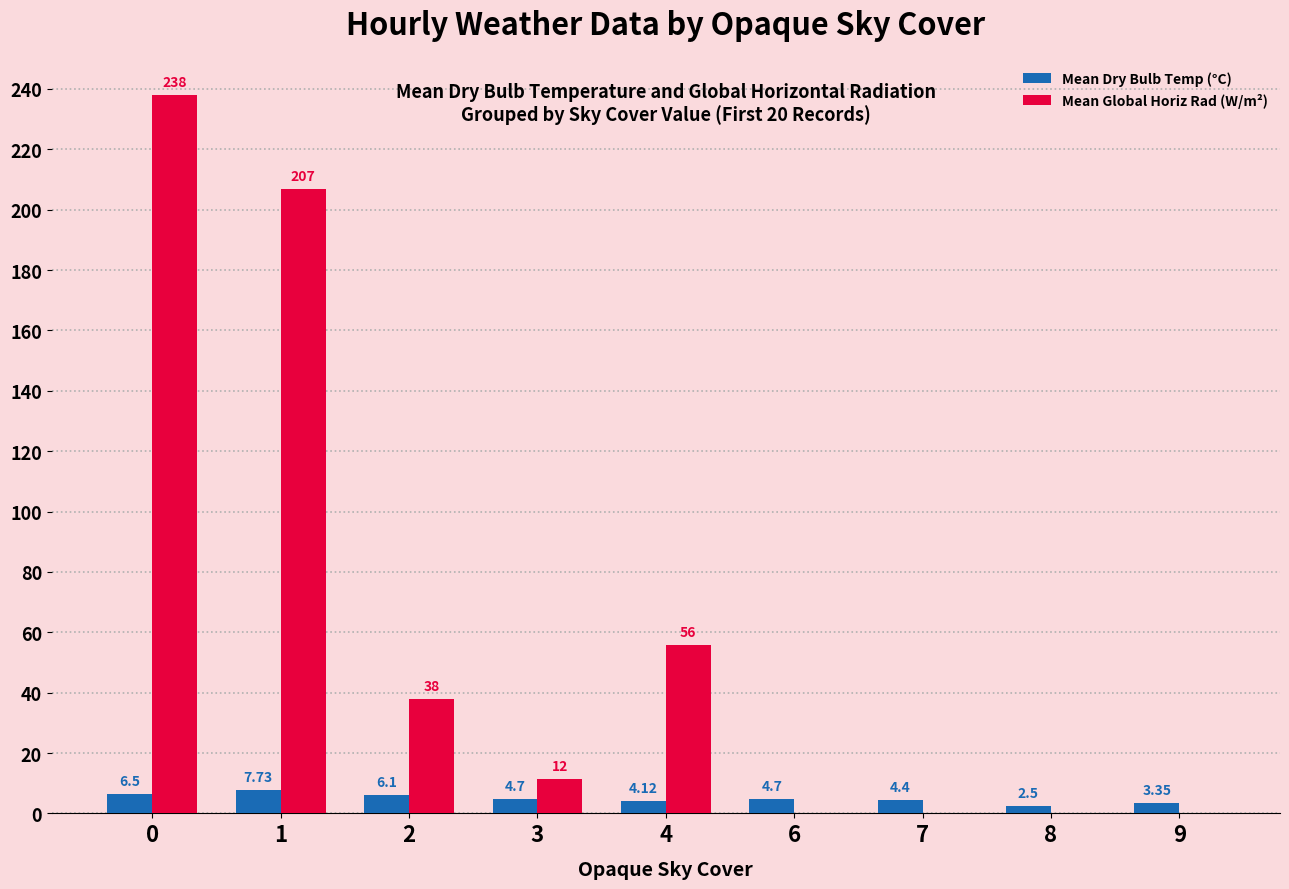

What is the total value across all series at 4?

59.9